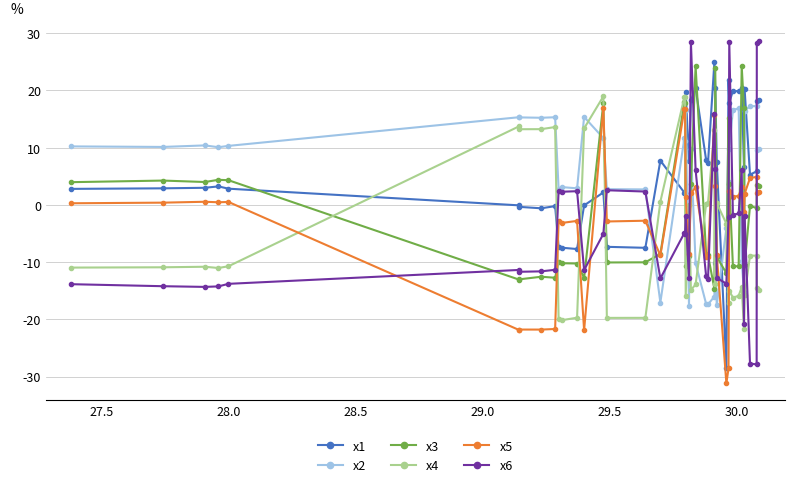

What is the maximum value for x3?

24.2